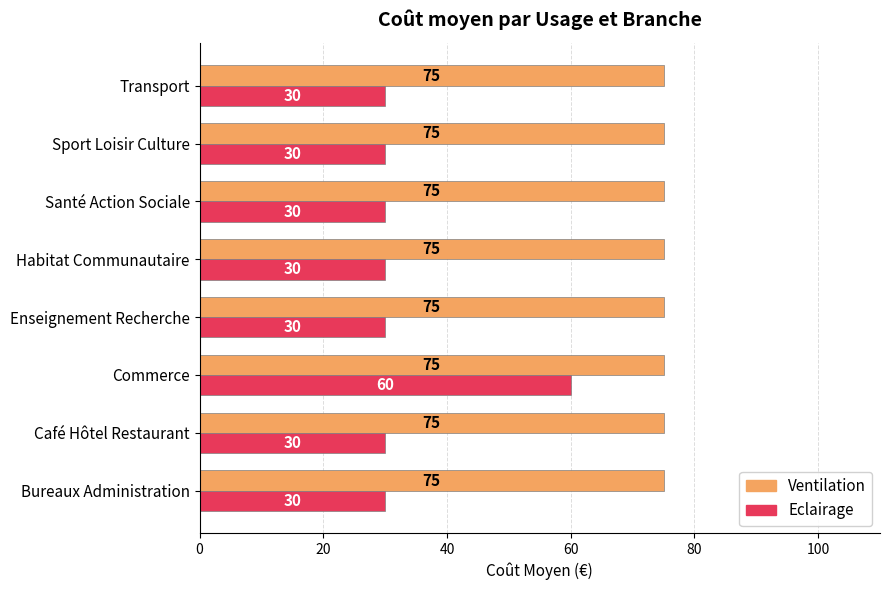

Which series changed the most between Bureaux Administration and Commerce?

Eclairage